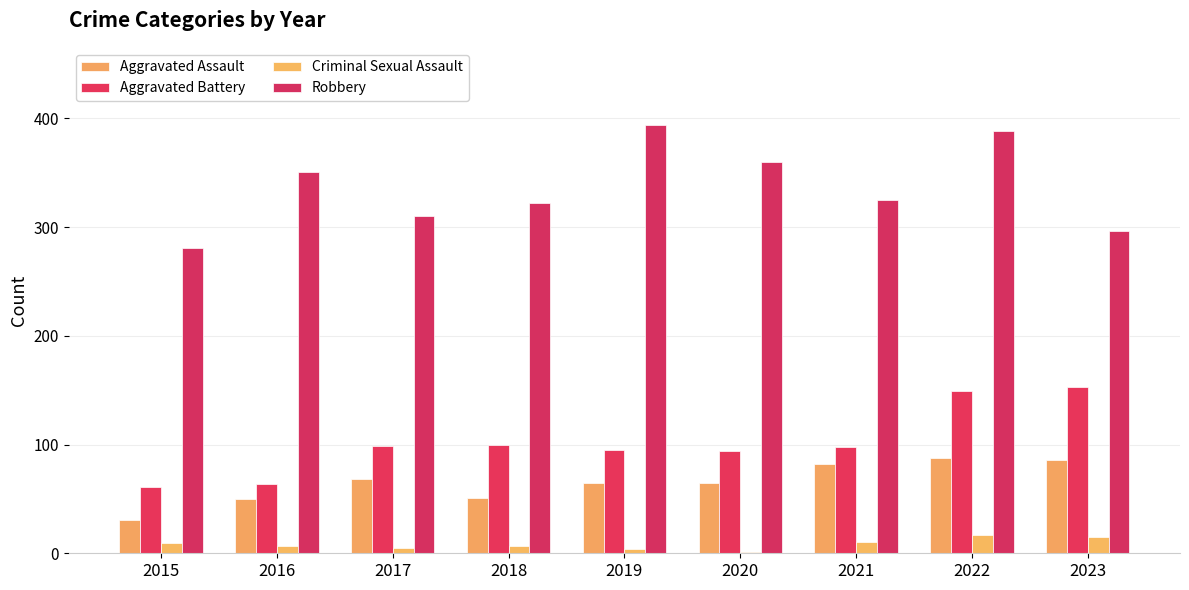

True or false: Aggravated Assault has a value of 68 at 2017.

True